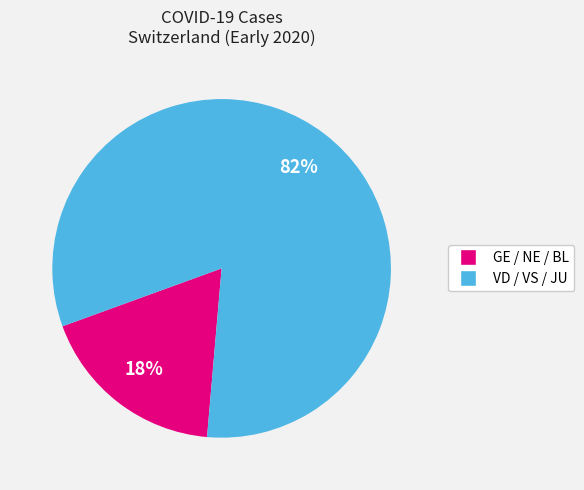

Is there a majority slice in this chart?

Yes